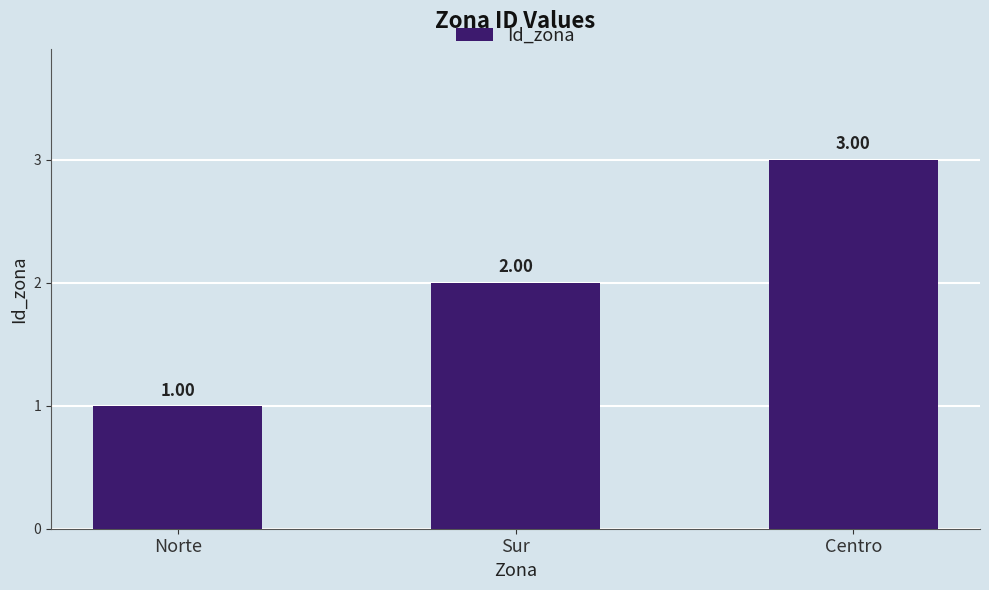

How many bars are there in total?

3